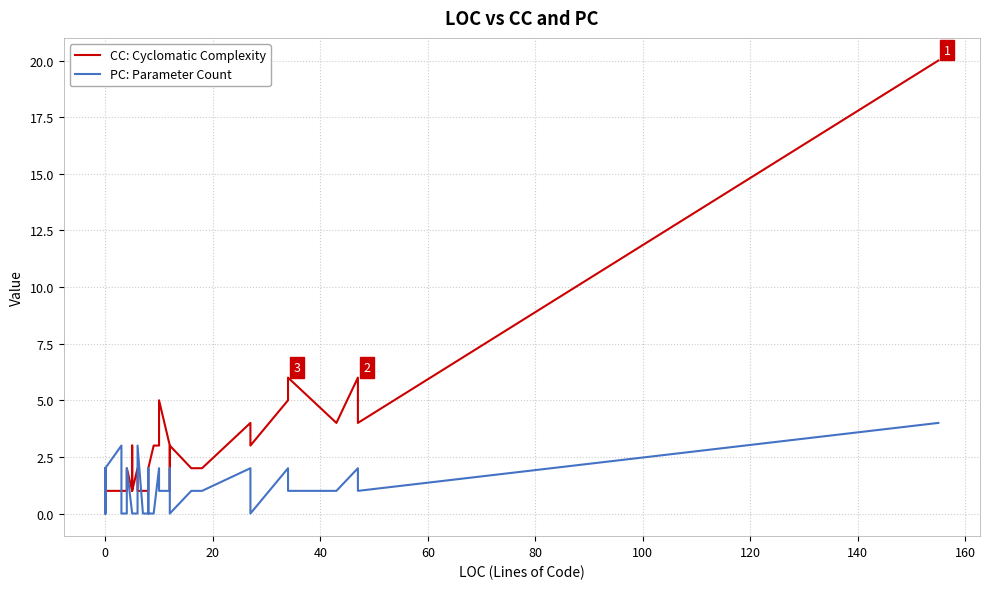

What is the label of the 6th point from the right?

34